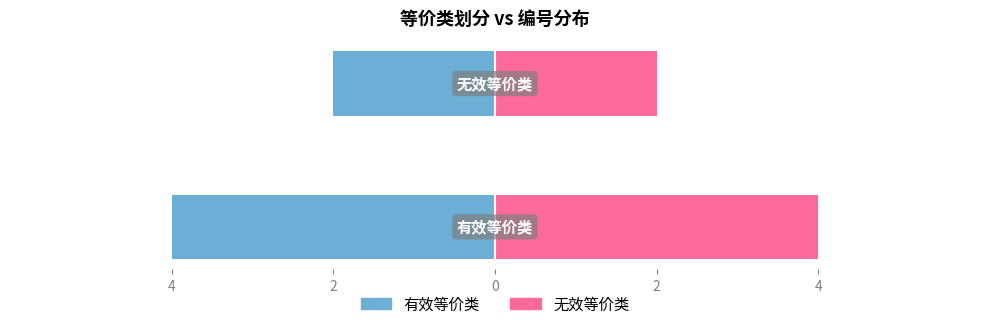

Reading right to left, list all the values displayed in this chart.

有效等价类(左): -2	-4
无效等价类(右): 2	4